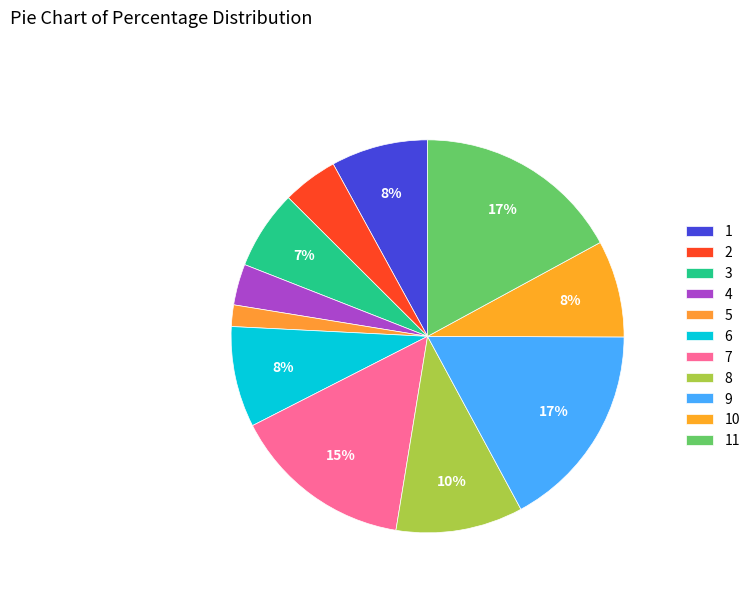

To the nearest percent, what portion does 11 represent?

17%